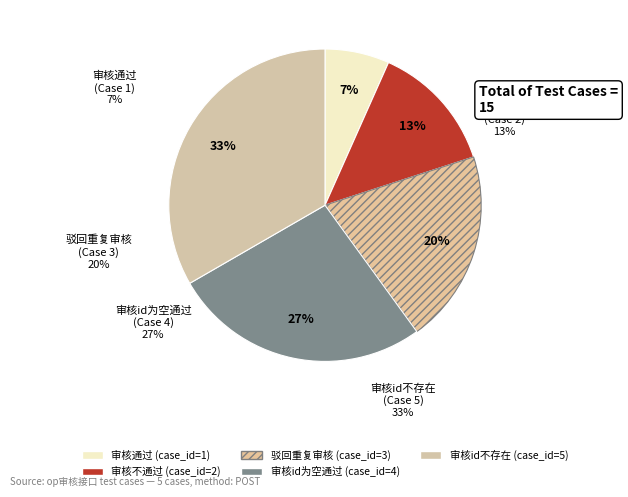

To the nearest percent, what is the difference between the 驳回重复审核 and 审核id为空通过 slice percentages?

7%